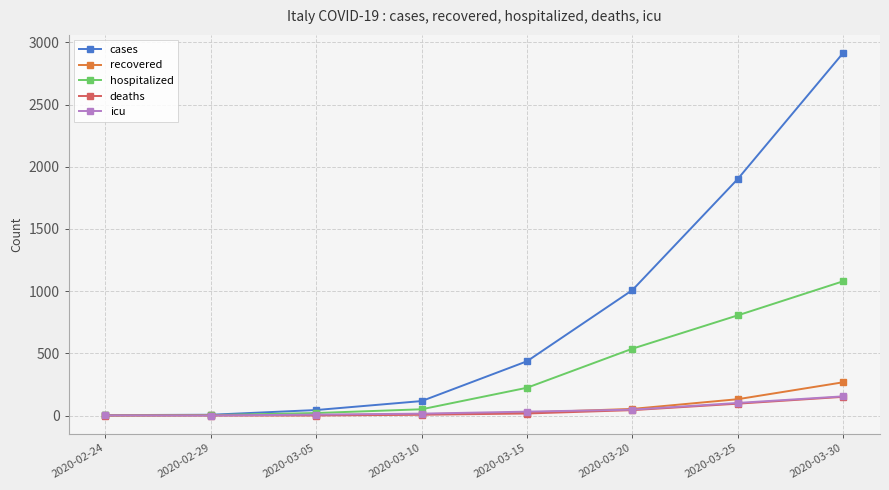

Between 2020-03-10 and 2020-03-15, which series saw the biggest shift?

cases